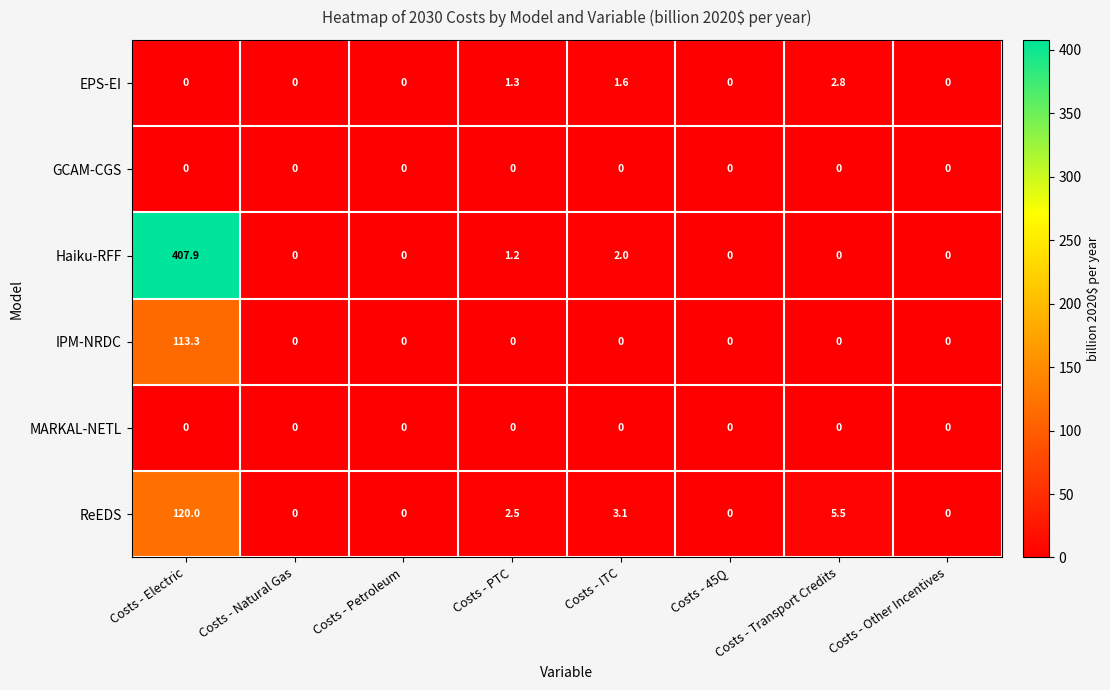

At which category does the chart reach its peak across all series?

Costs - Electric